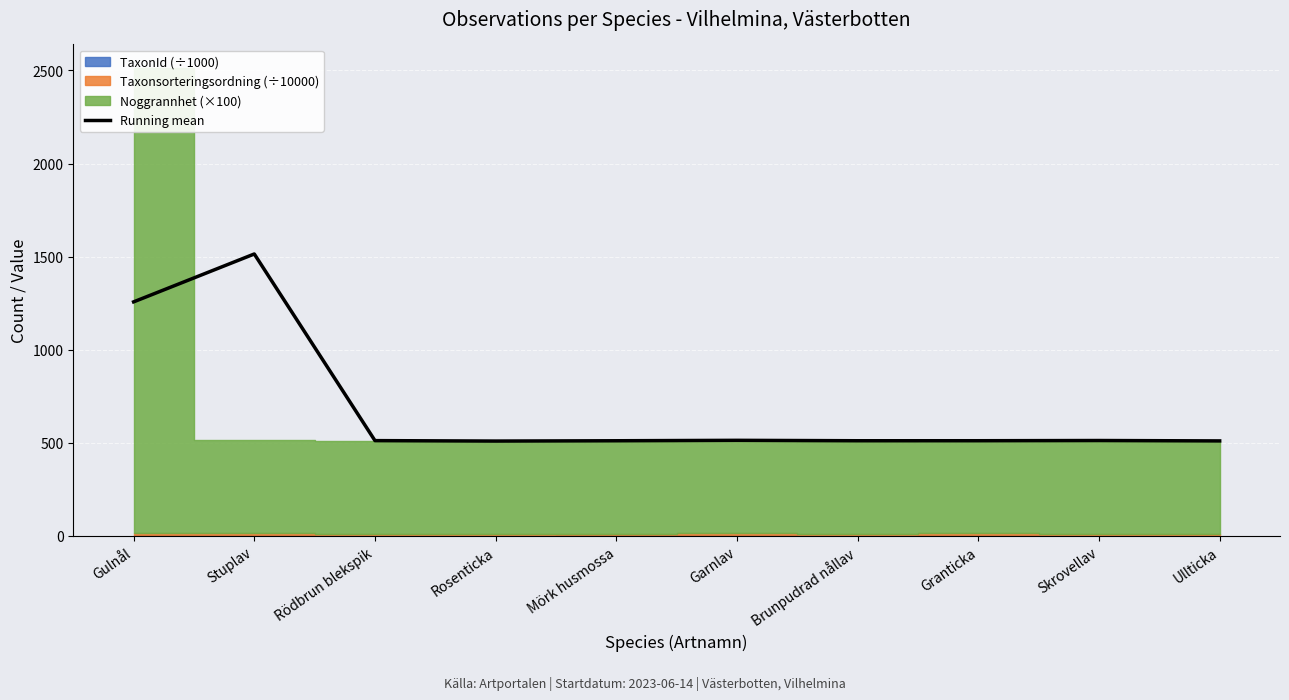

What is the difference between the second highest and second lowest values?

746.8